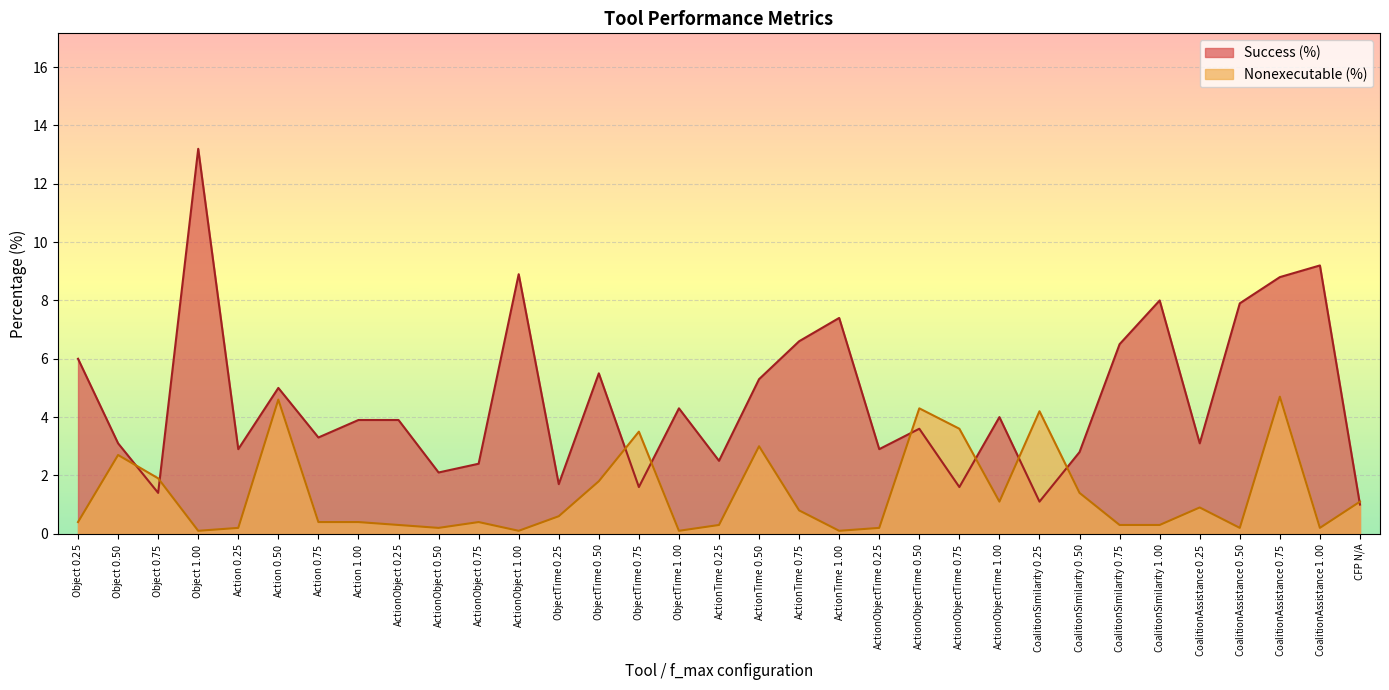

Rank the series by their maximum value, from lowest to highest.

Nonexecutable (%), Success (%)